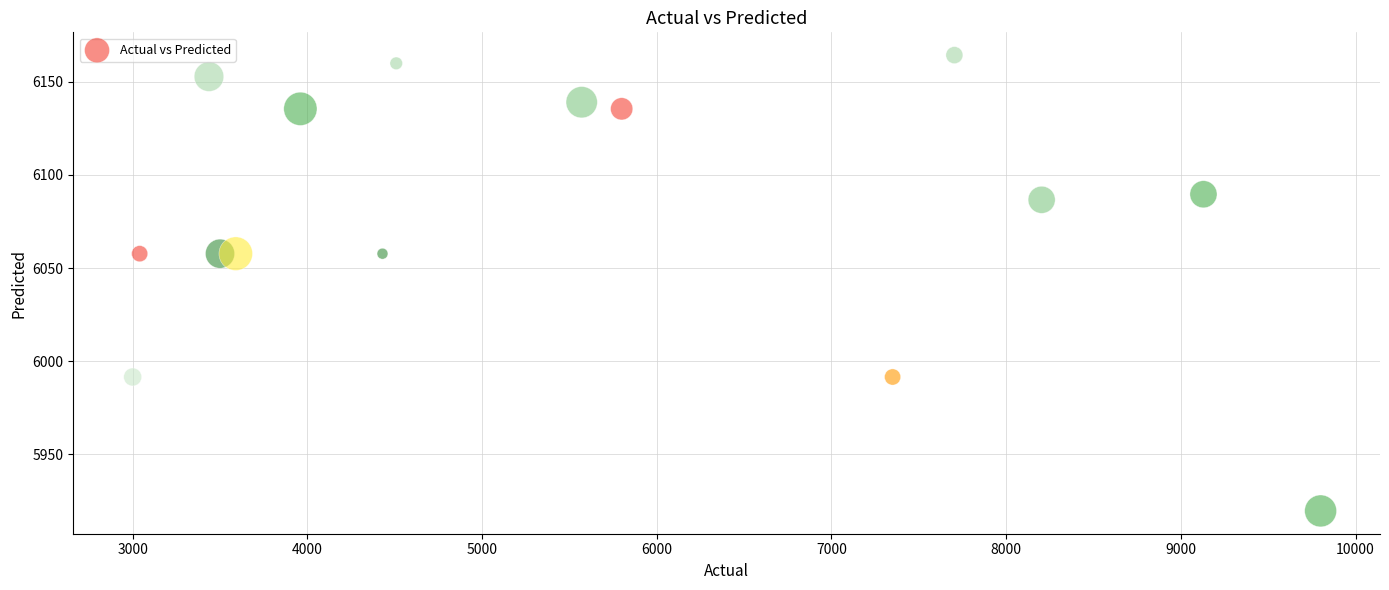

What is the range of X values (max minus min)?

6800.0